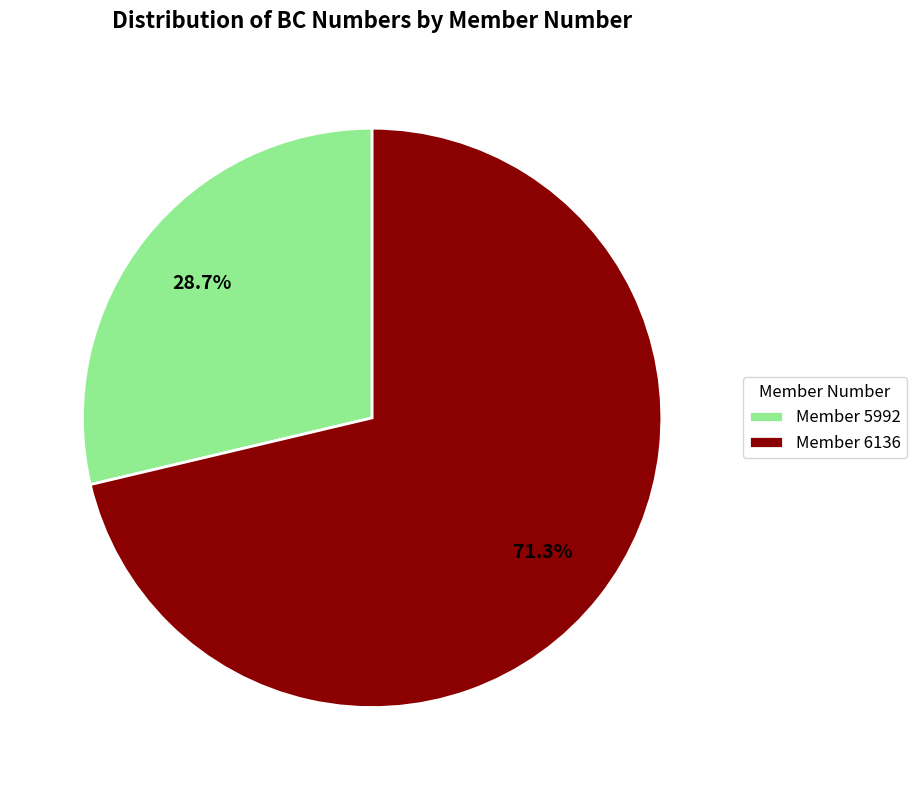

Does any single category account for the majority?

Yes